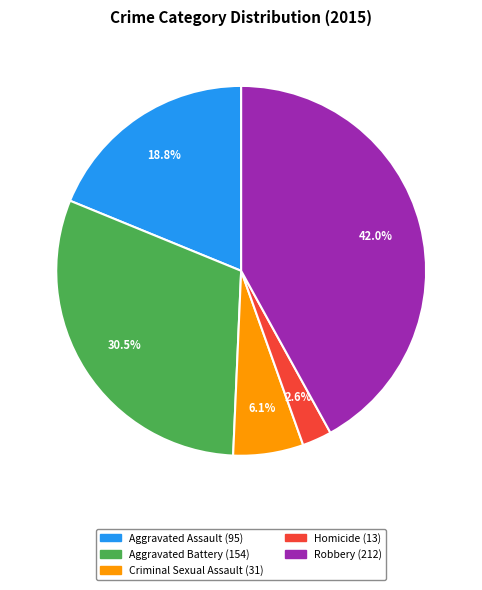

What is the largest slice in the pie chart?

Robbery